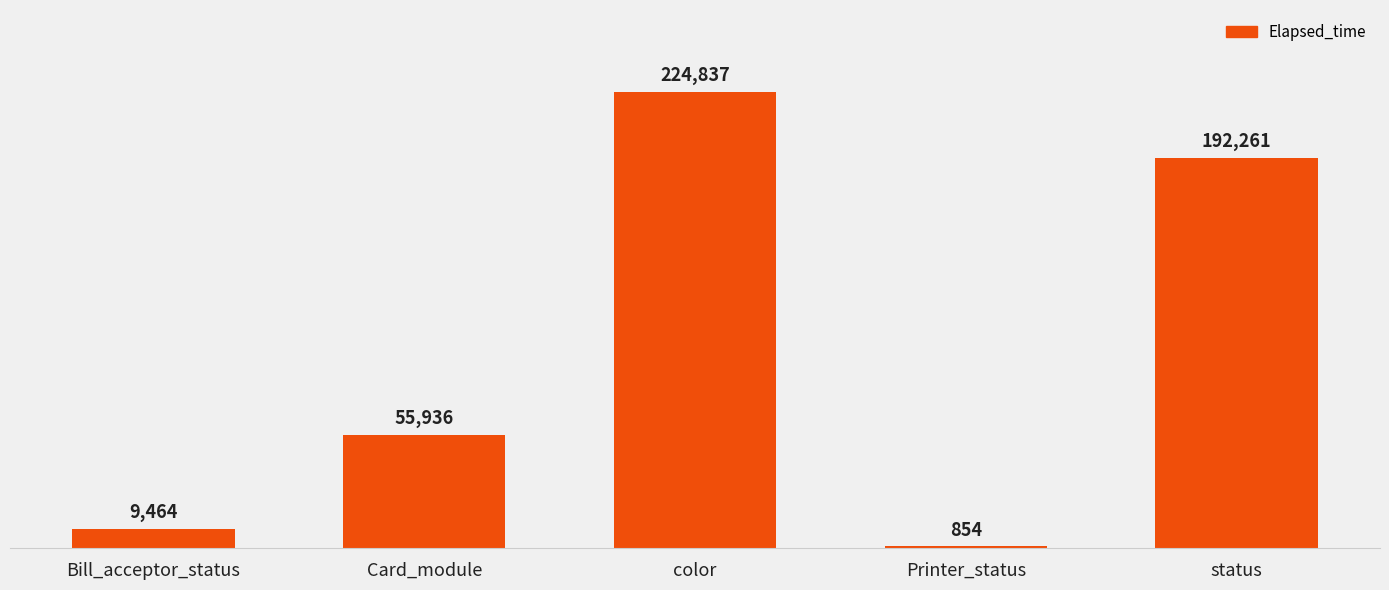

What position from the left is status?

5